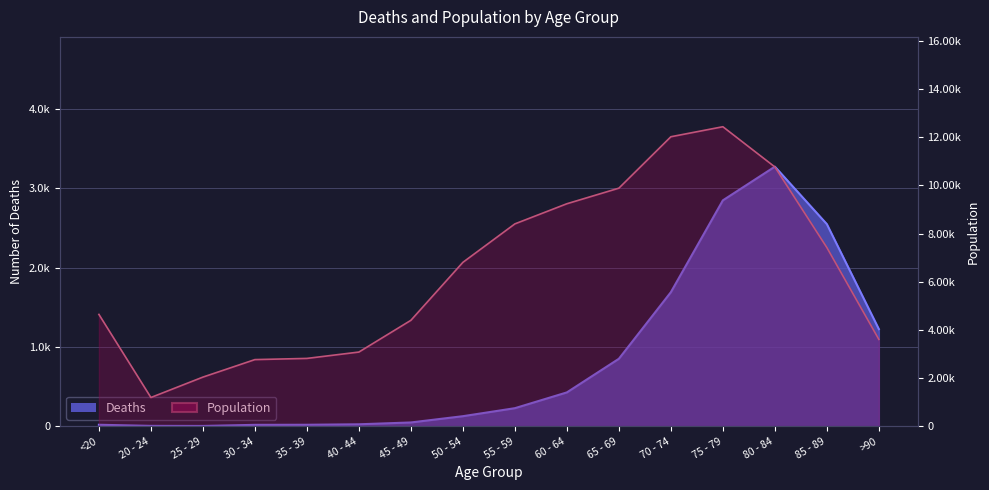

Between 45 - 49 and 35 - 39, which is larger?

45 - 49